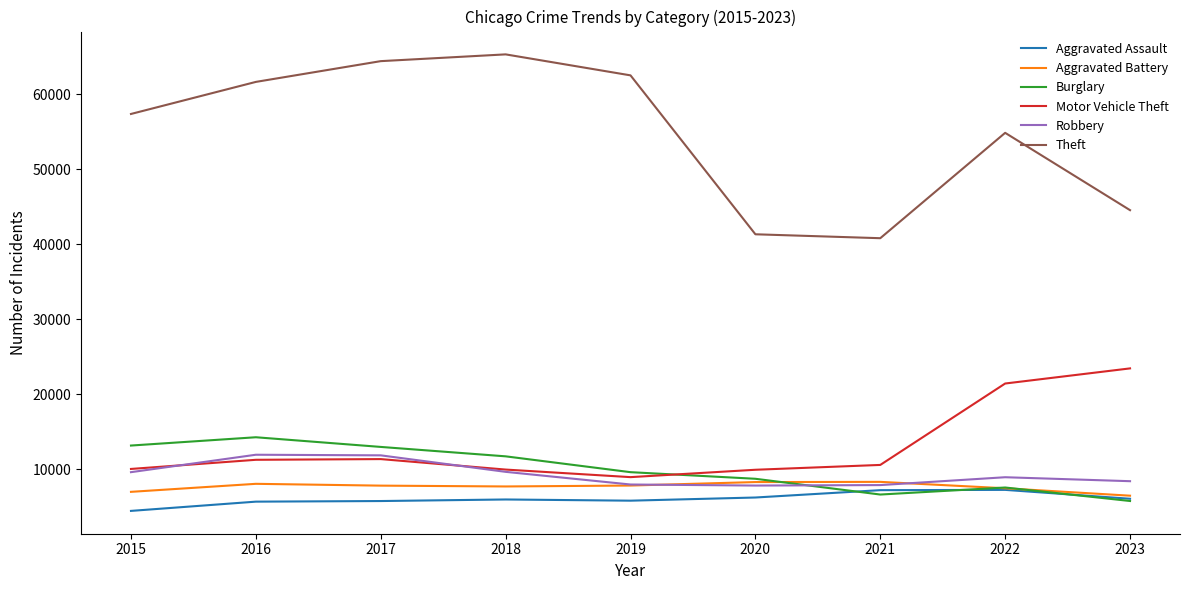

Between 2021 and 2023, which series saw the biggest shift?

Motor Vehicle Theft